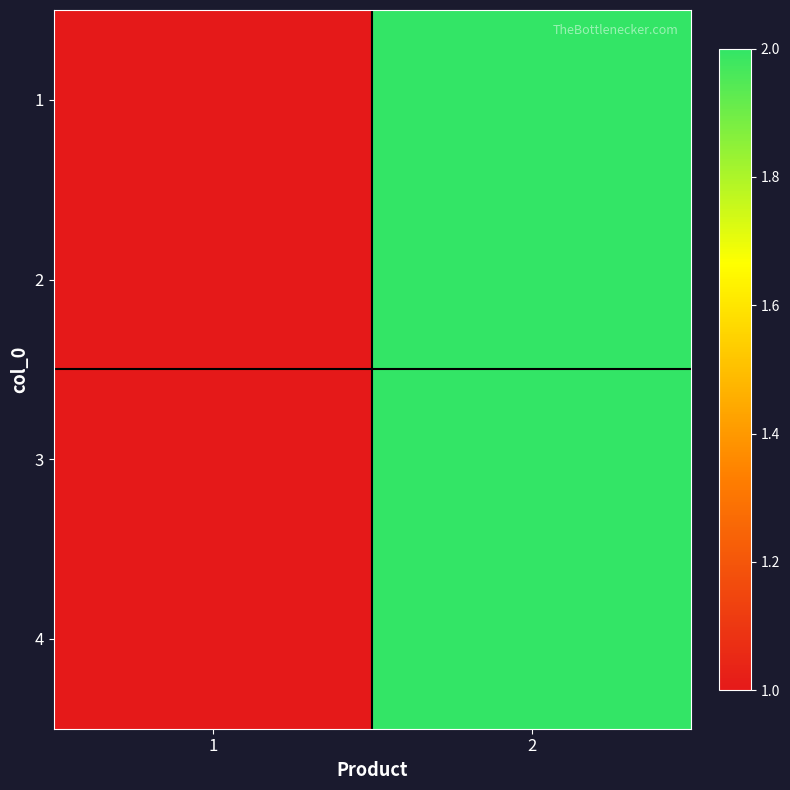

Which has a higher value, 1 or 2?

2